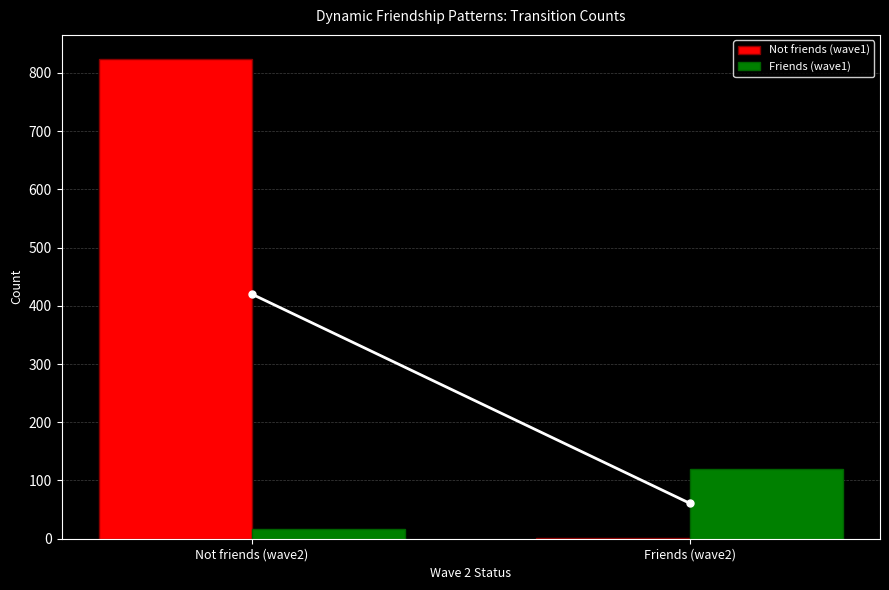

How many distinct data groups are displayed?

2